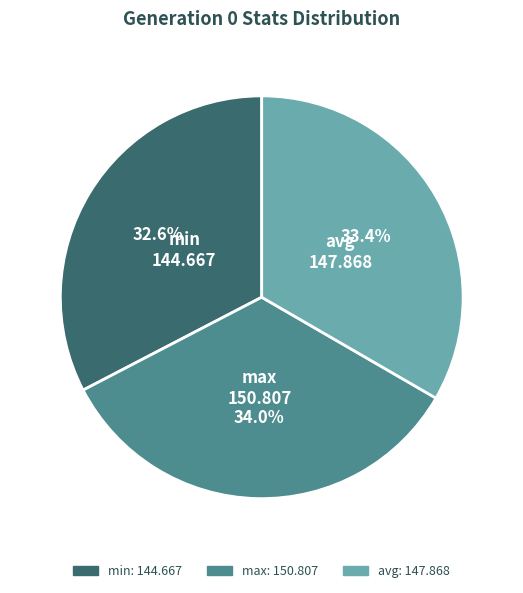

Is there a majority slice in this chart?

No